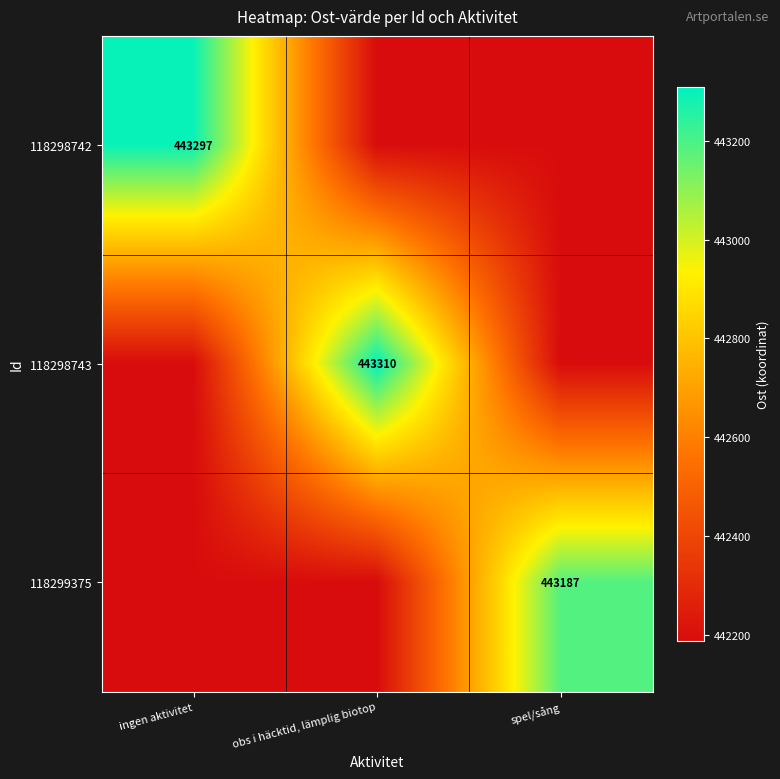

What is the maximum value shown in the chart?

443310